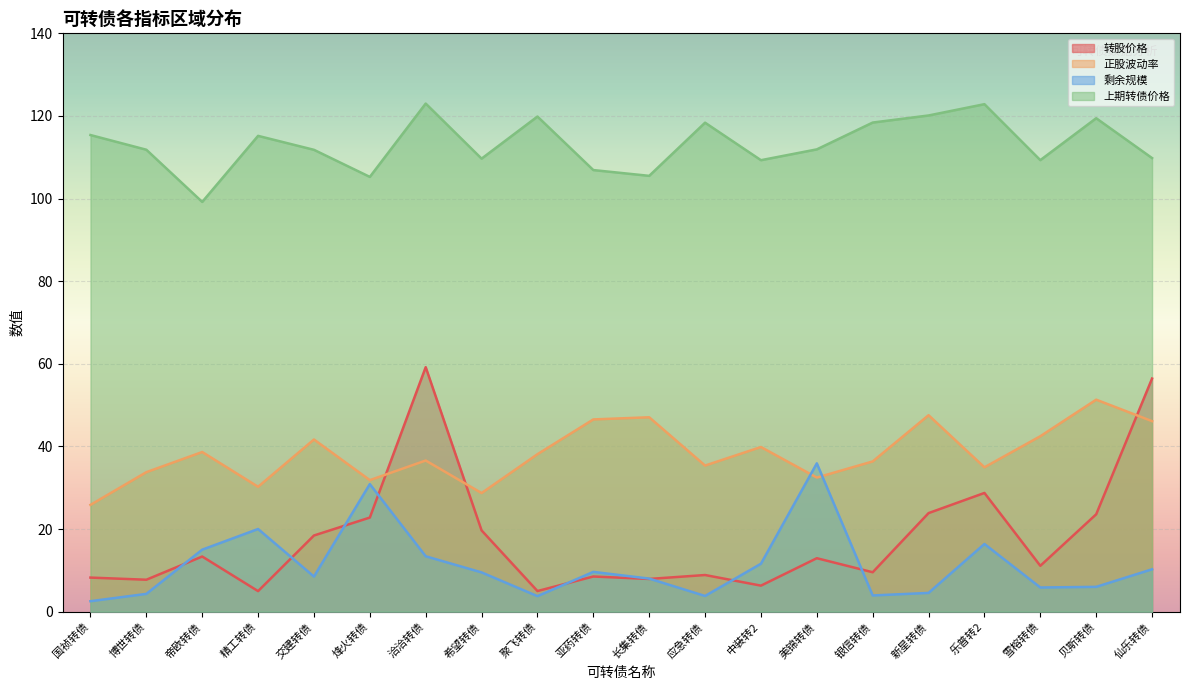

Reading left to right, transcribe all the data shown in this chart.

转股价格: 8.2	7.7	13.3	5.0	18.4	22.8	59.2	19.7	5.0	8.5	7.9	8.9	6.3	12.9	9.5	23.9	28.7	11.1	23.6	56.4
正股波动率: 25.8	33.8	38.6	30.2	41.7	31.8	36.6	28.7	38.1	46.5	47.0	35.4	39.9	32.5	36.4	47.5	34.9	42.5	51.3	46.1
剩余规模: 2.5	4.3	15.0	20.0	8.5	30.9	13.4	9.5	3.7	9.6	8.0	3.8	11.6	35.9	3.9	4.5	16.4	5.8	6.0	10.2
上期转债价格: 115.4	111.8	99.2	115.2	111.8	105.2	123.0	109.7	119.9	106.9	105.5	118.4	109.3	111.9	118.4	120.1	122.8	109.3	119.4	109.8